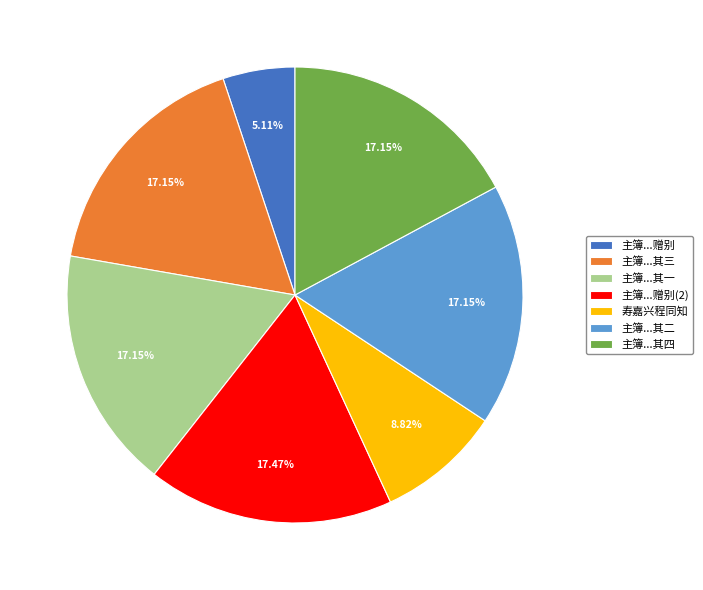

Is the sum of 主簿...其三 and 寿嘉兴程同知 greater than half?

No